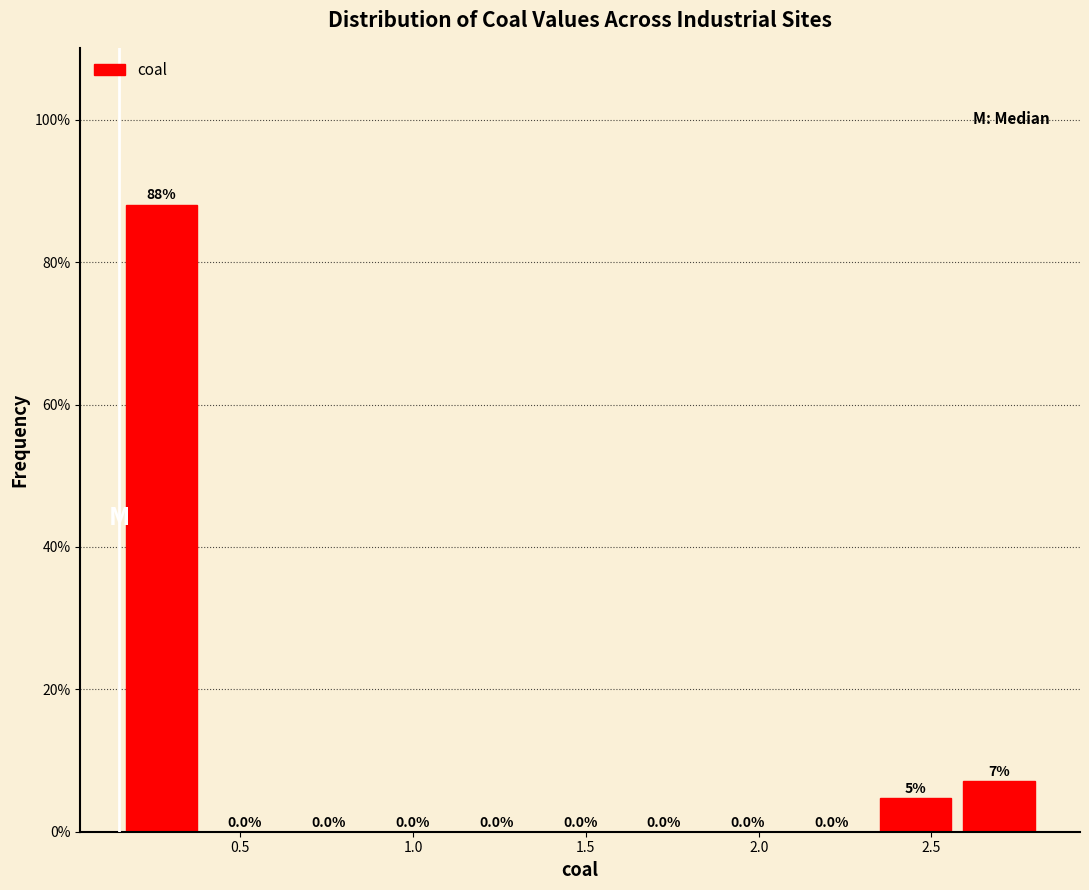

Over which range of the x-axis is the bar tallest?

0.15 to 0.40